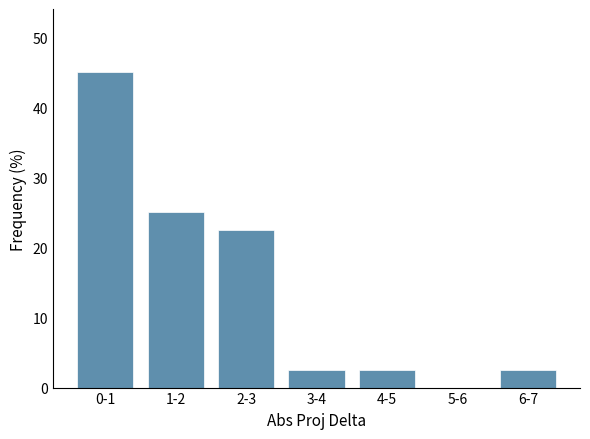

Reading left to right, transcribe all the data shown in this chart.

0-1=45.0	1-2=25.0	2-3=22.5	3-4=2.5	4-5=2.5	5-6=0.0	6-7=2.5